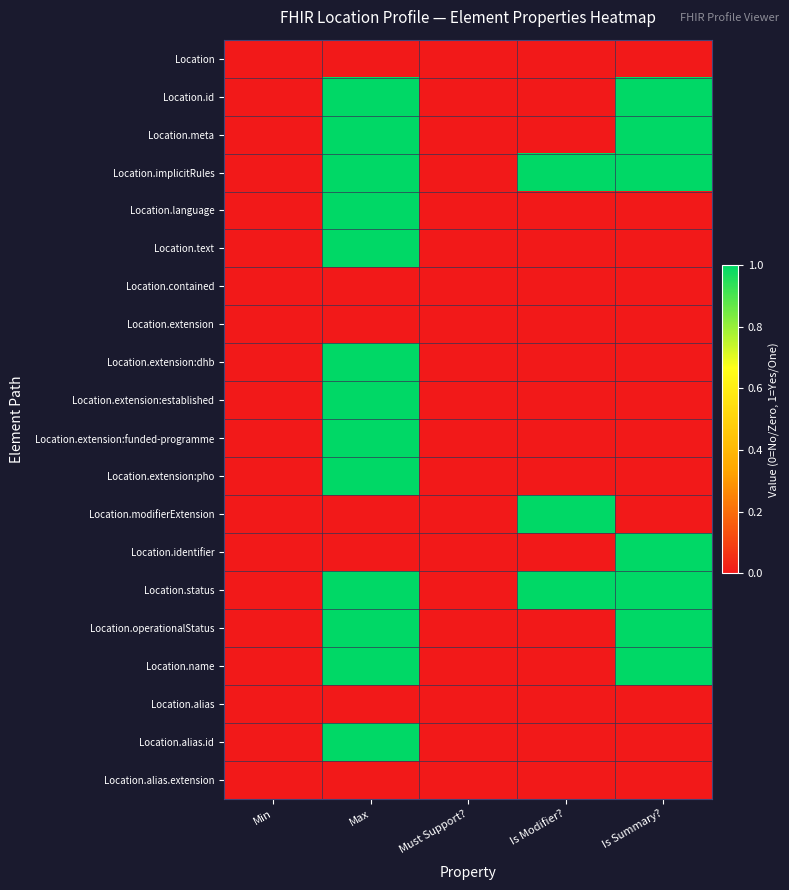

How many data points does each series have?

5